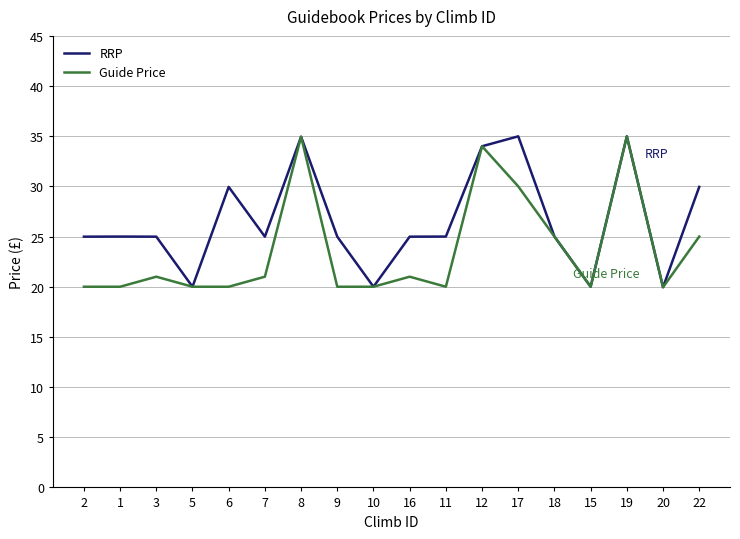

List the series in order of their overall mean, highest first.

RRP, Guide Price